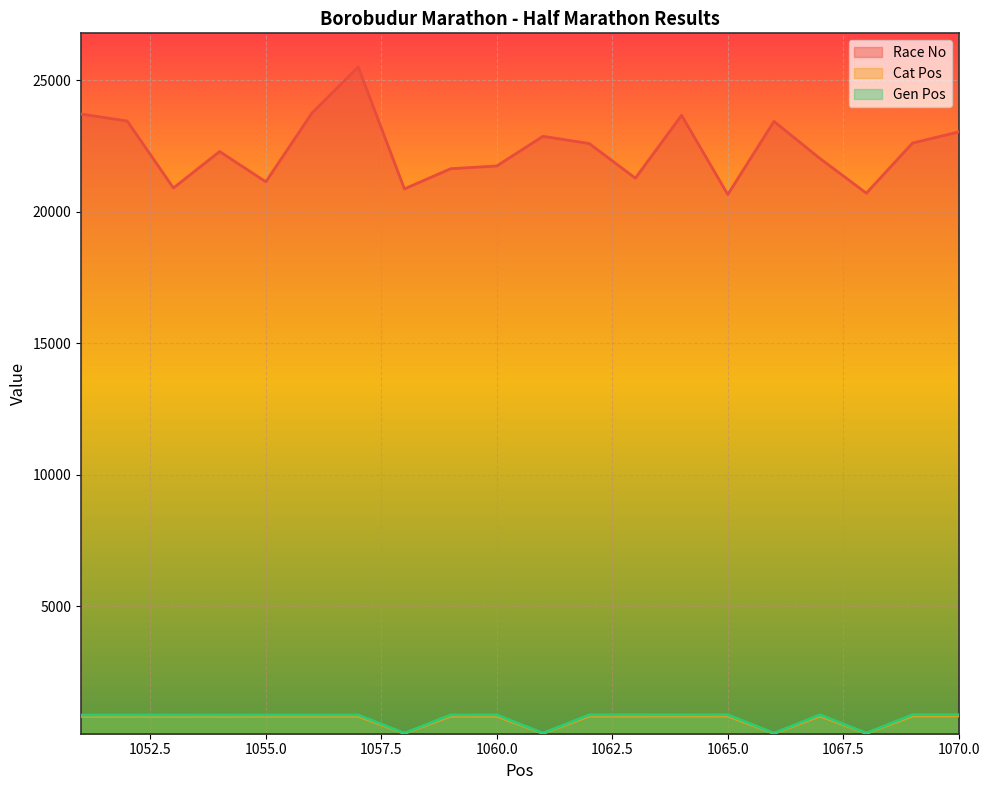

How many values in the Gen Pos series are below 875?

10